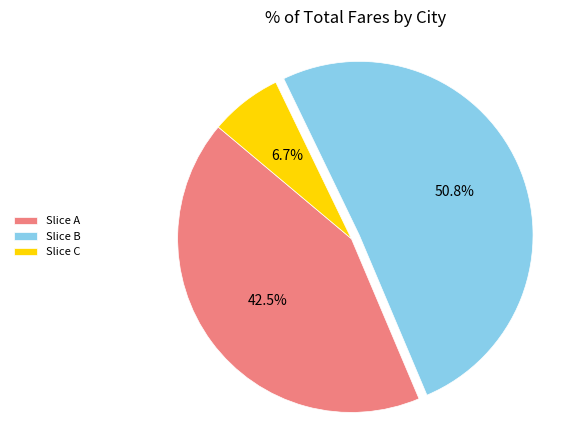

Which category has the smallest portion of the pie?

Slice C